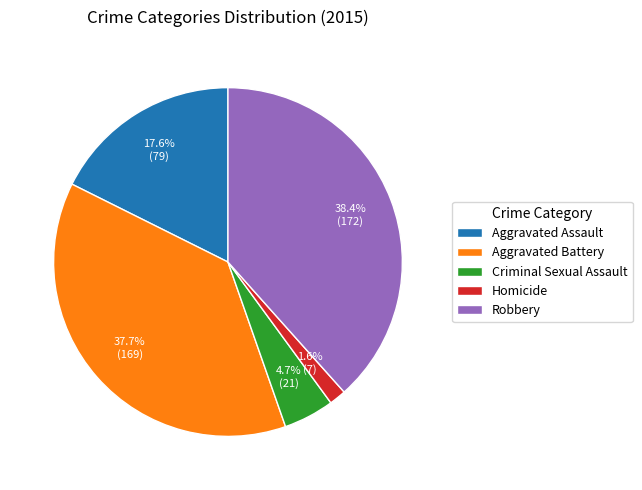

To the nearest percent, what is the difference between the largest and smallest slice percentages?

37%